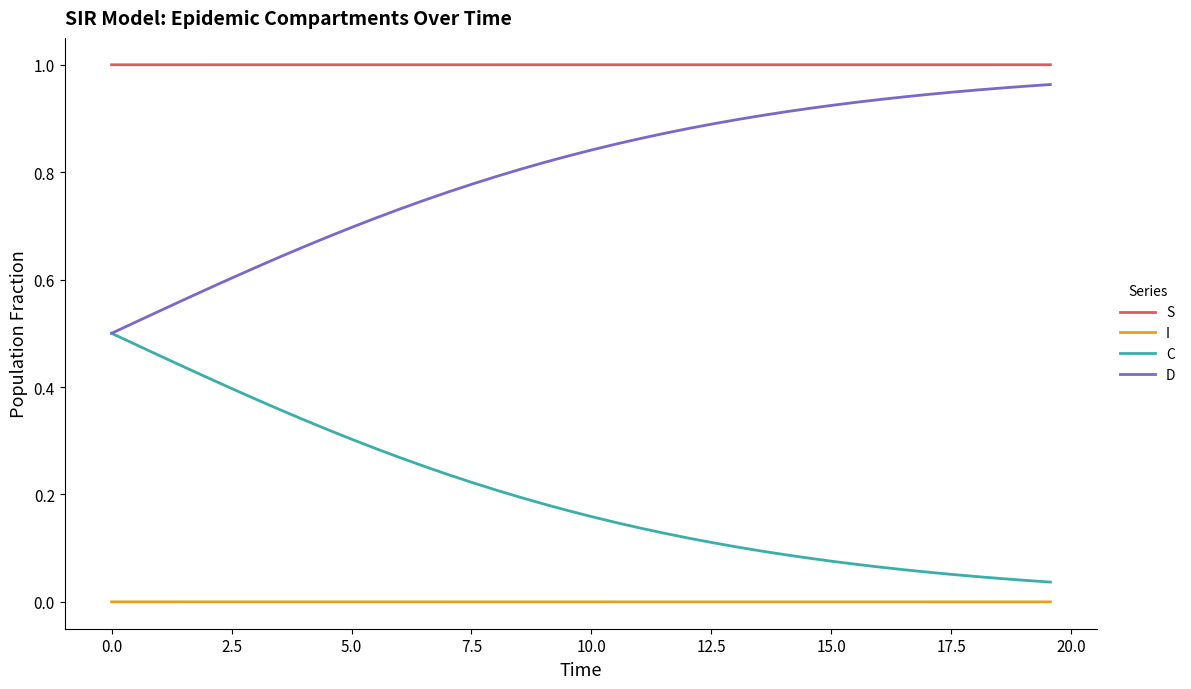

List the series in order of their overall mean, highest first.

S, D, C, I